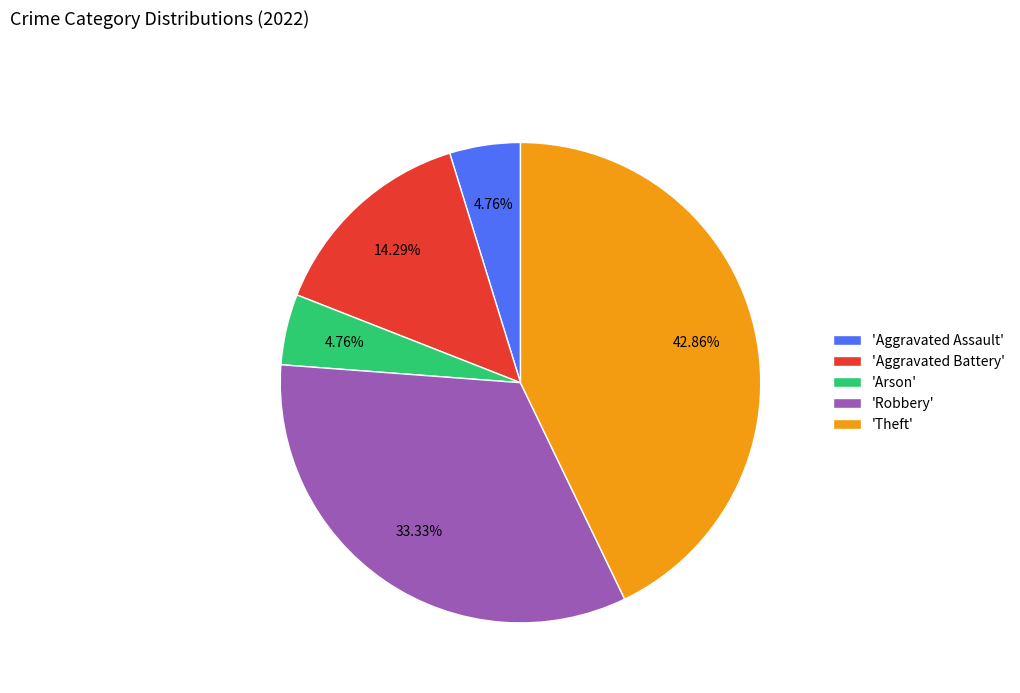

Does 'Aggravated Assault' represent more than half of the total?

No